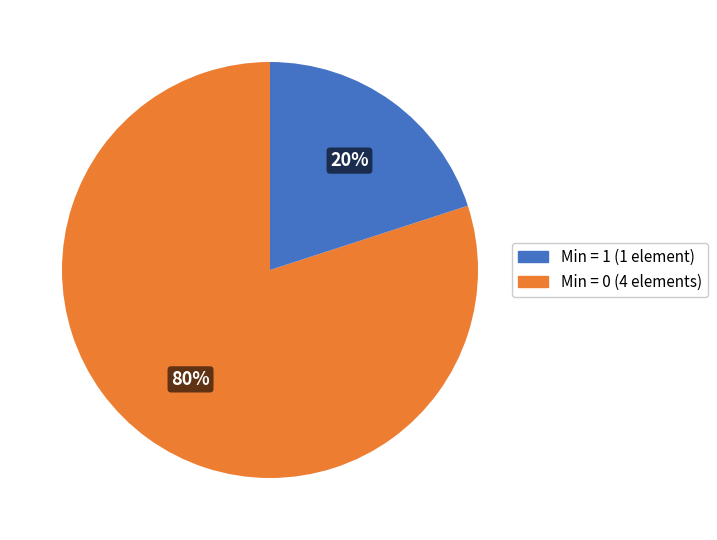

To the nearest percent, what is the difference between the largest and smallest slice percentages?

60%